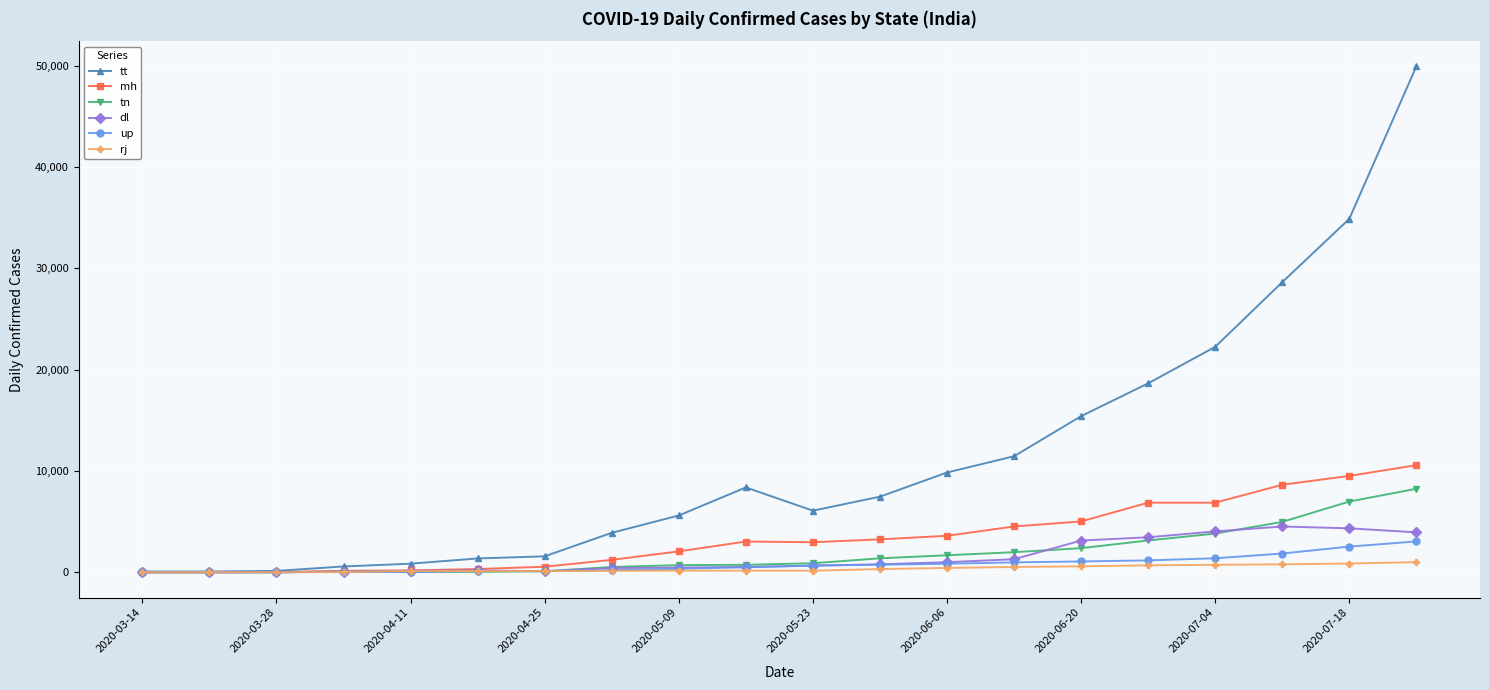

Which series has the largest total across all categories?

tt